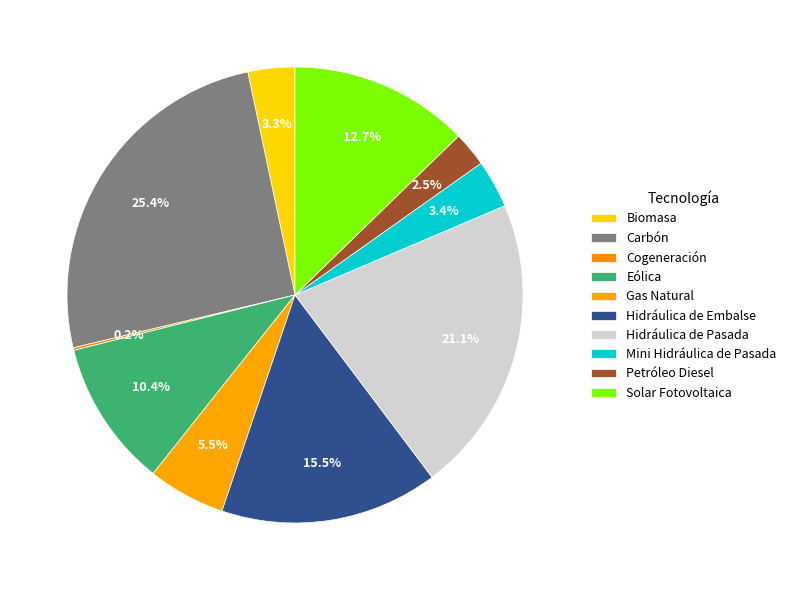

Is it true that Cogeneración is 0% of the pie?

True